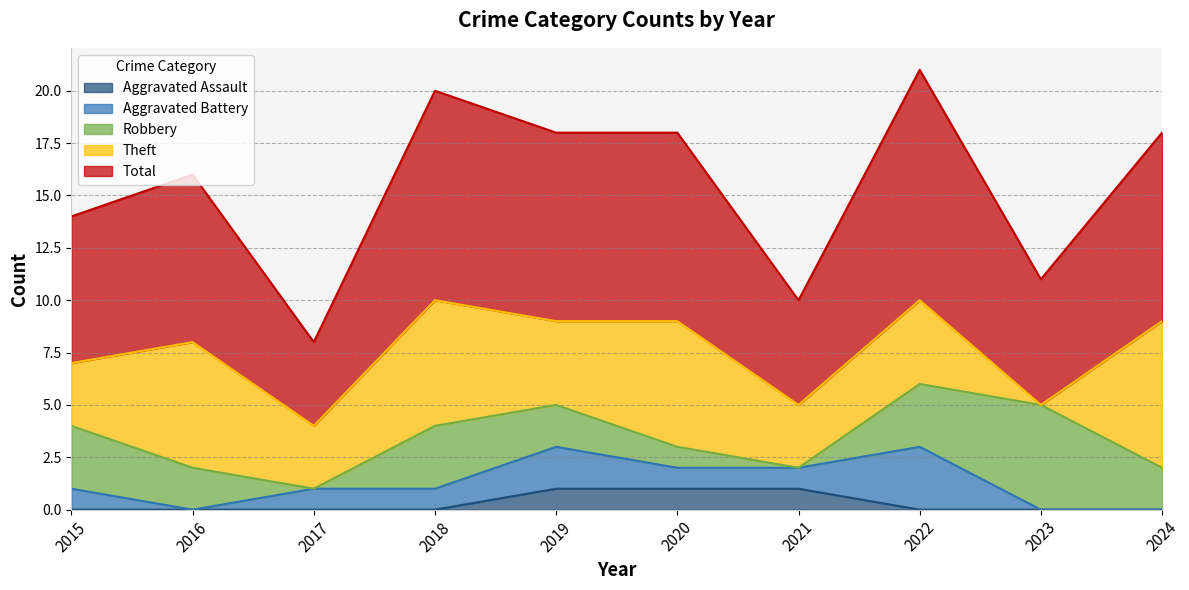

Is the value of Aggravated Battery at 2018 greater than the value of Total at 2024?

No